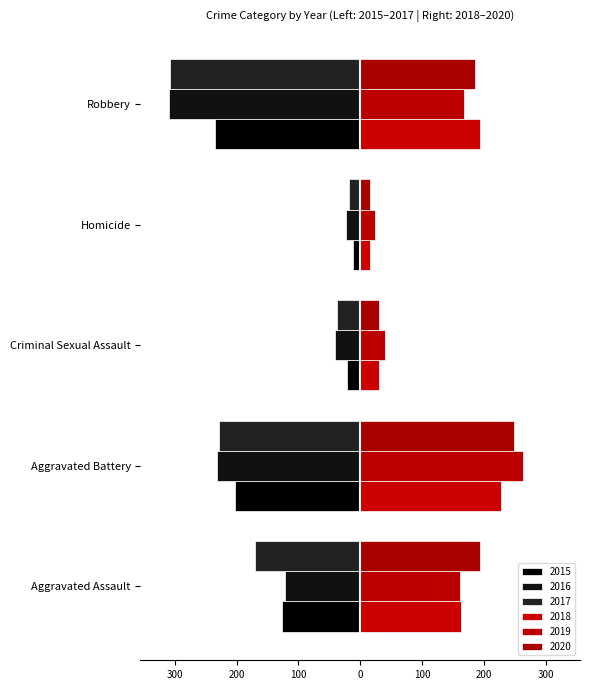

What is the label of the 5th bar from the right?

Aggravated Assault